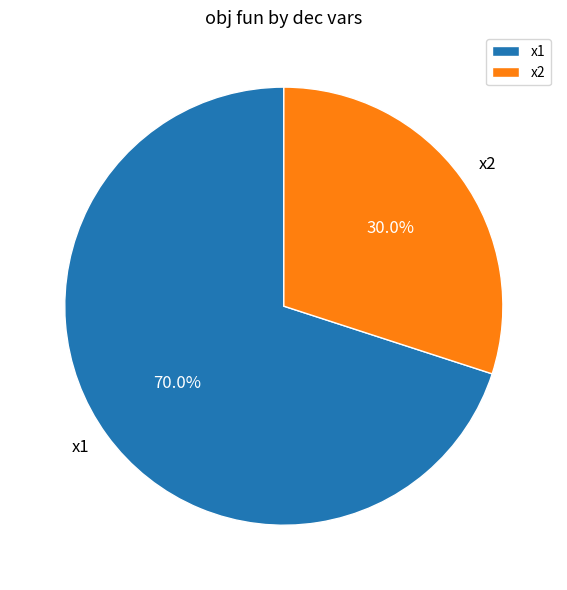

To the nearest percent, what is the difference between the largest and smallest slice percentages?

40%